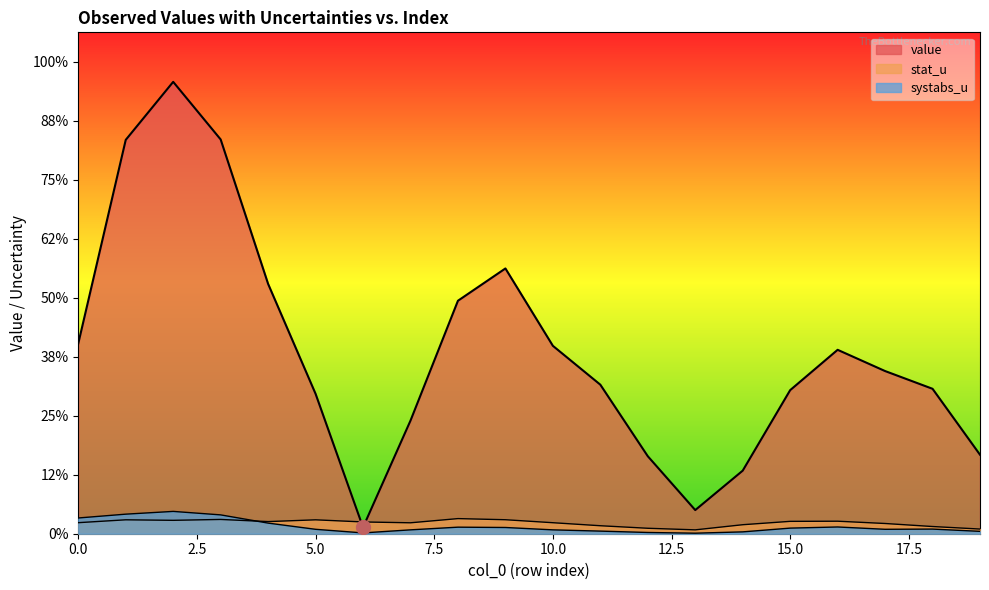

Which series has the widest spread of values?

value